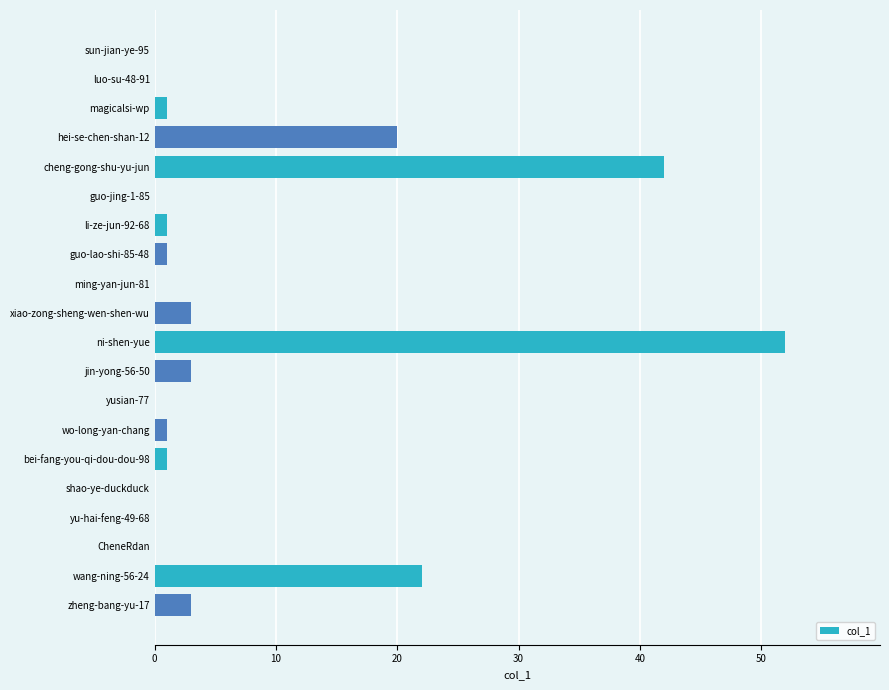

The value at sun-jian-ye-95 is -20. True or false?

False